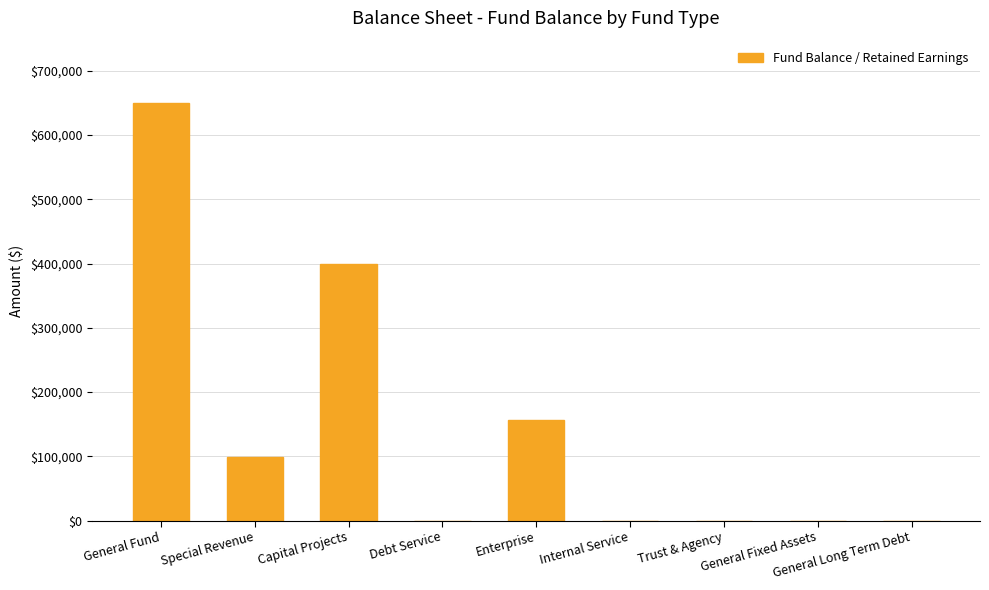

What is the maximum value shown in the chart?

649436